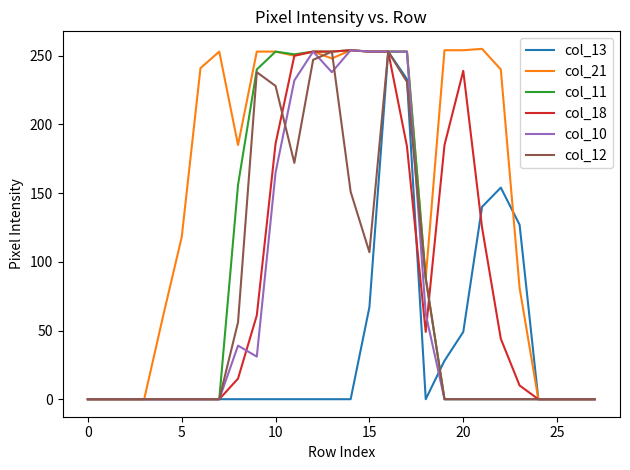

Which series has the largest total across all categories?

col_21